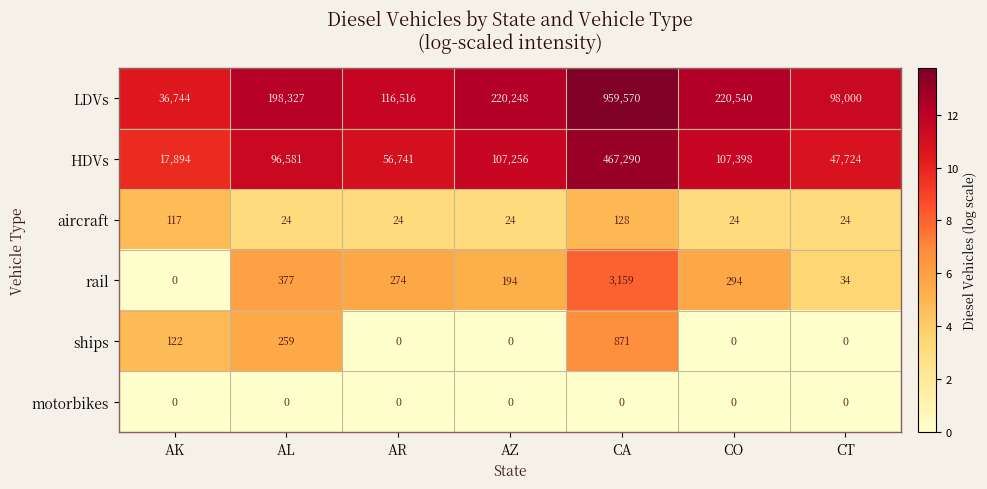

The value of LDVs at AL is 198327. True or false?

True